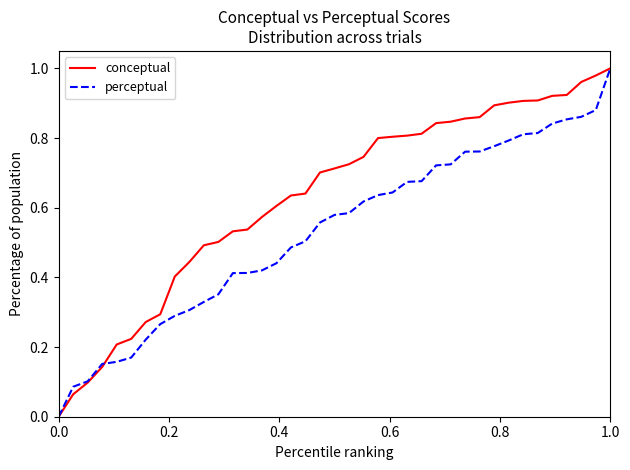

Rank the series by their average value, from highest to lowest.

conceptual, perceptual